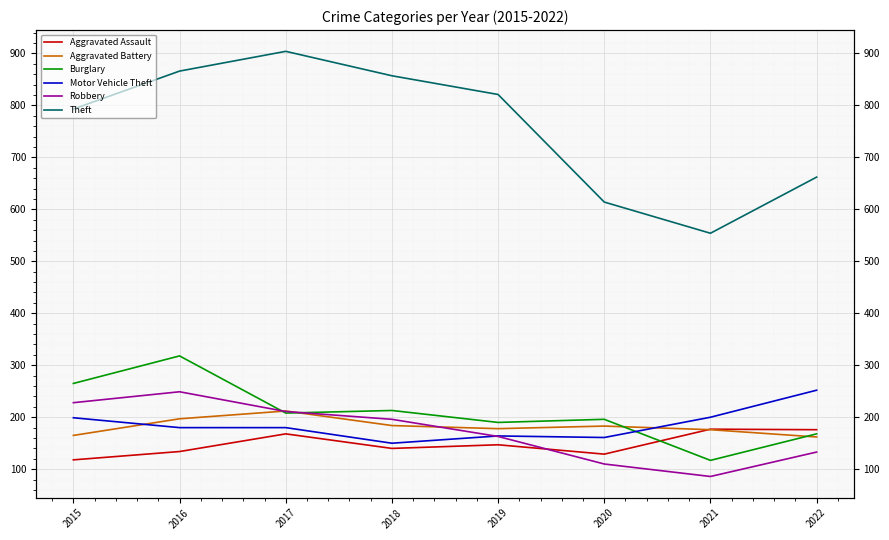

What is the difference between the second highest and minimum values in the Motor Vehicle Theft series?

50